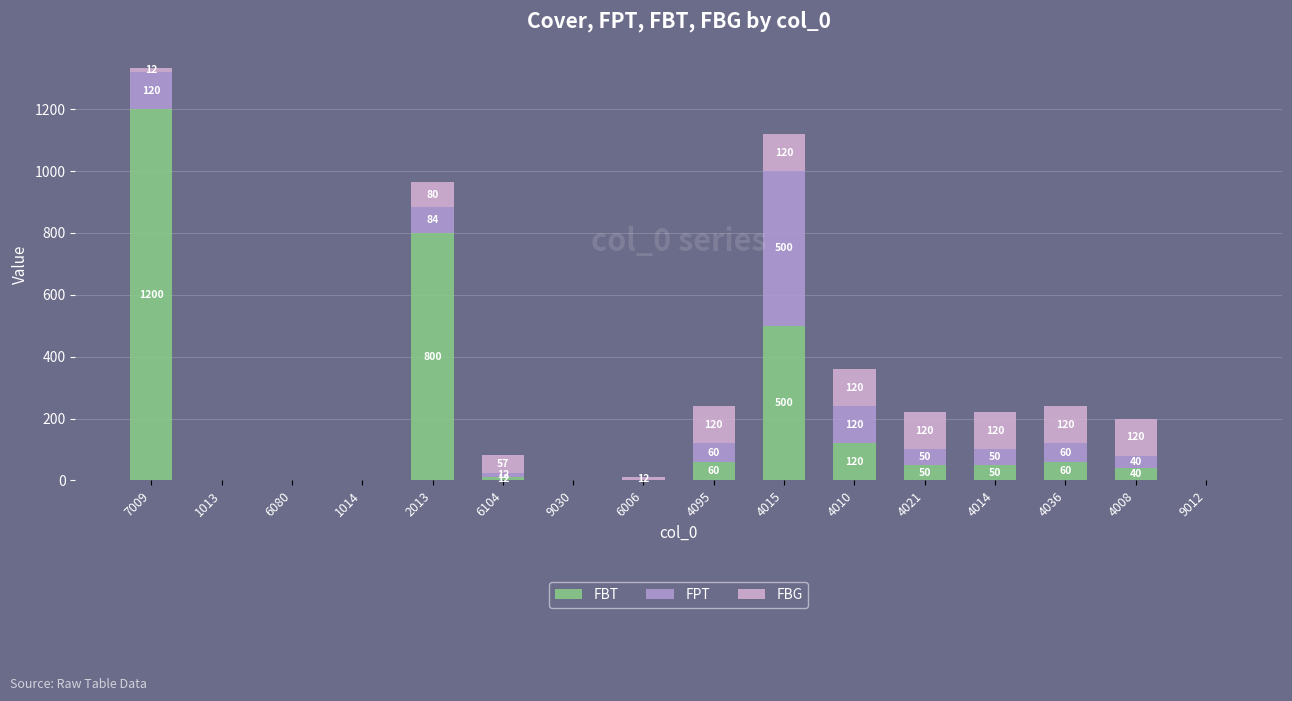

What is the sum of all FBT values?

2892